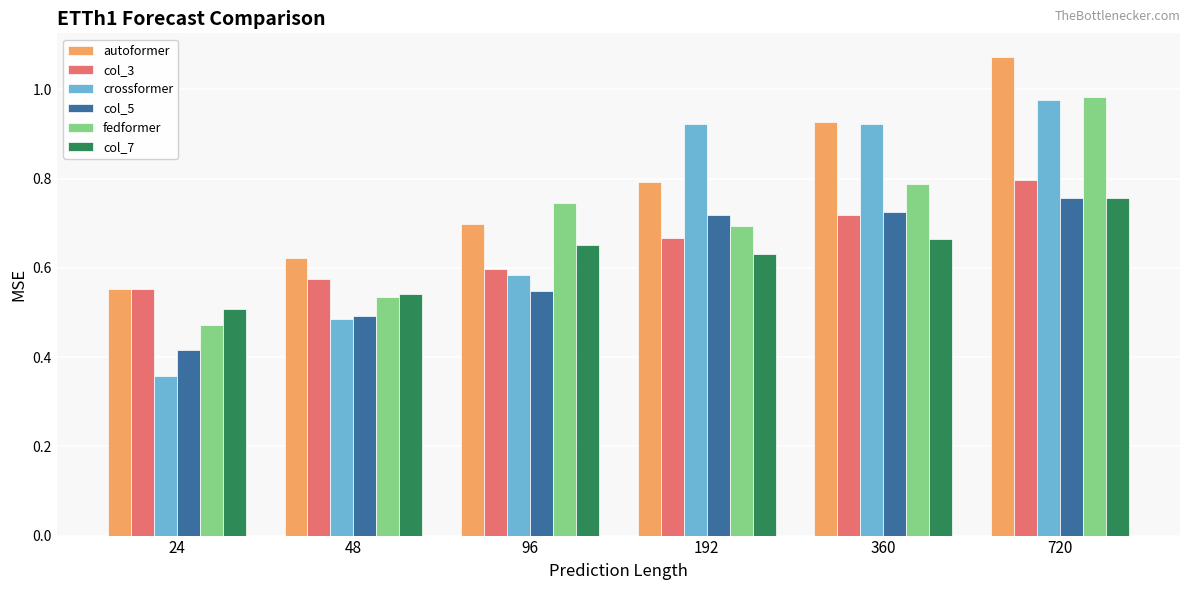

Where is col_5 nearest to the value 0?

24